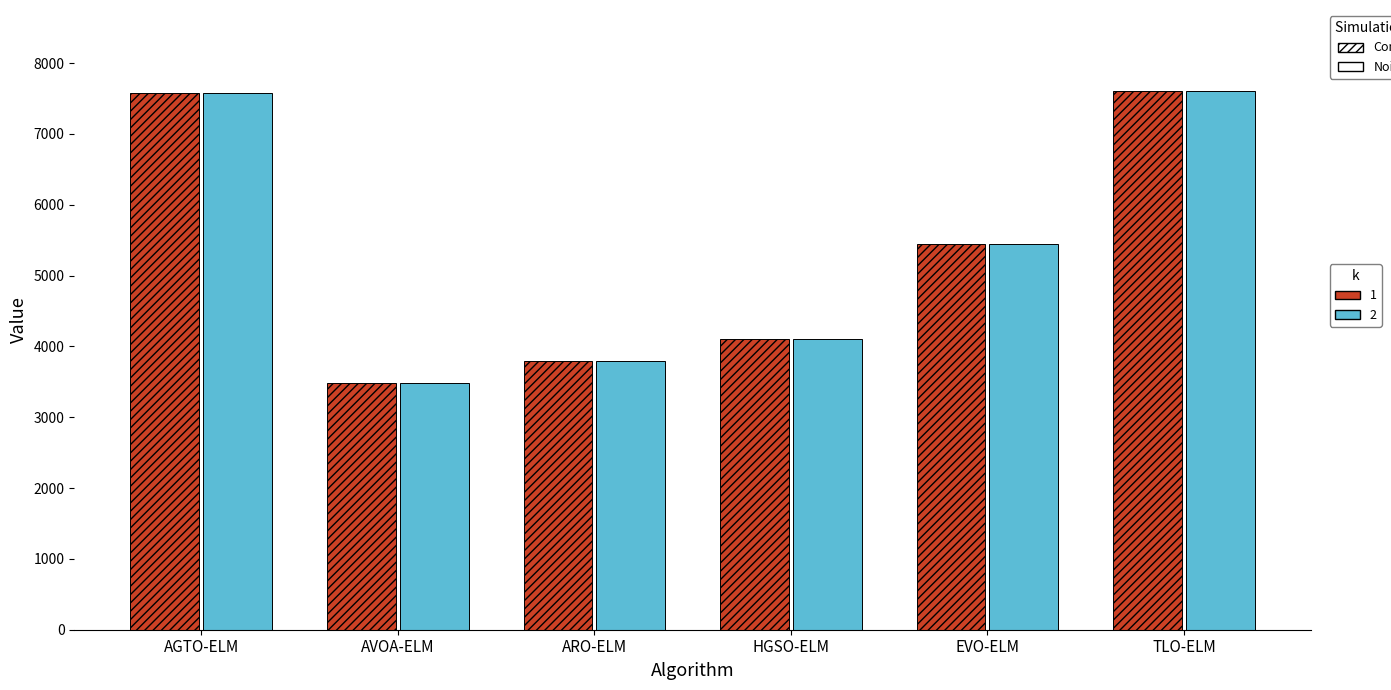

What is the total value across all series at EVO-ELM?

10890.2